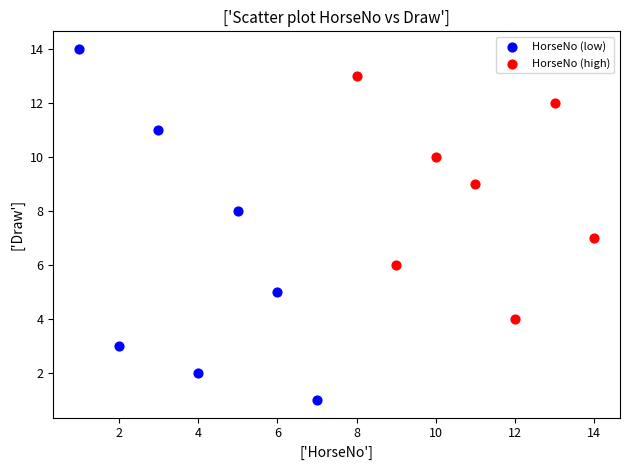

Which series has the largest Y range (max minus min)?

HorseNo (low)